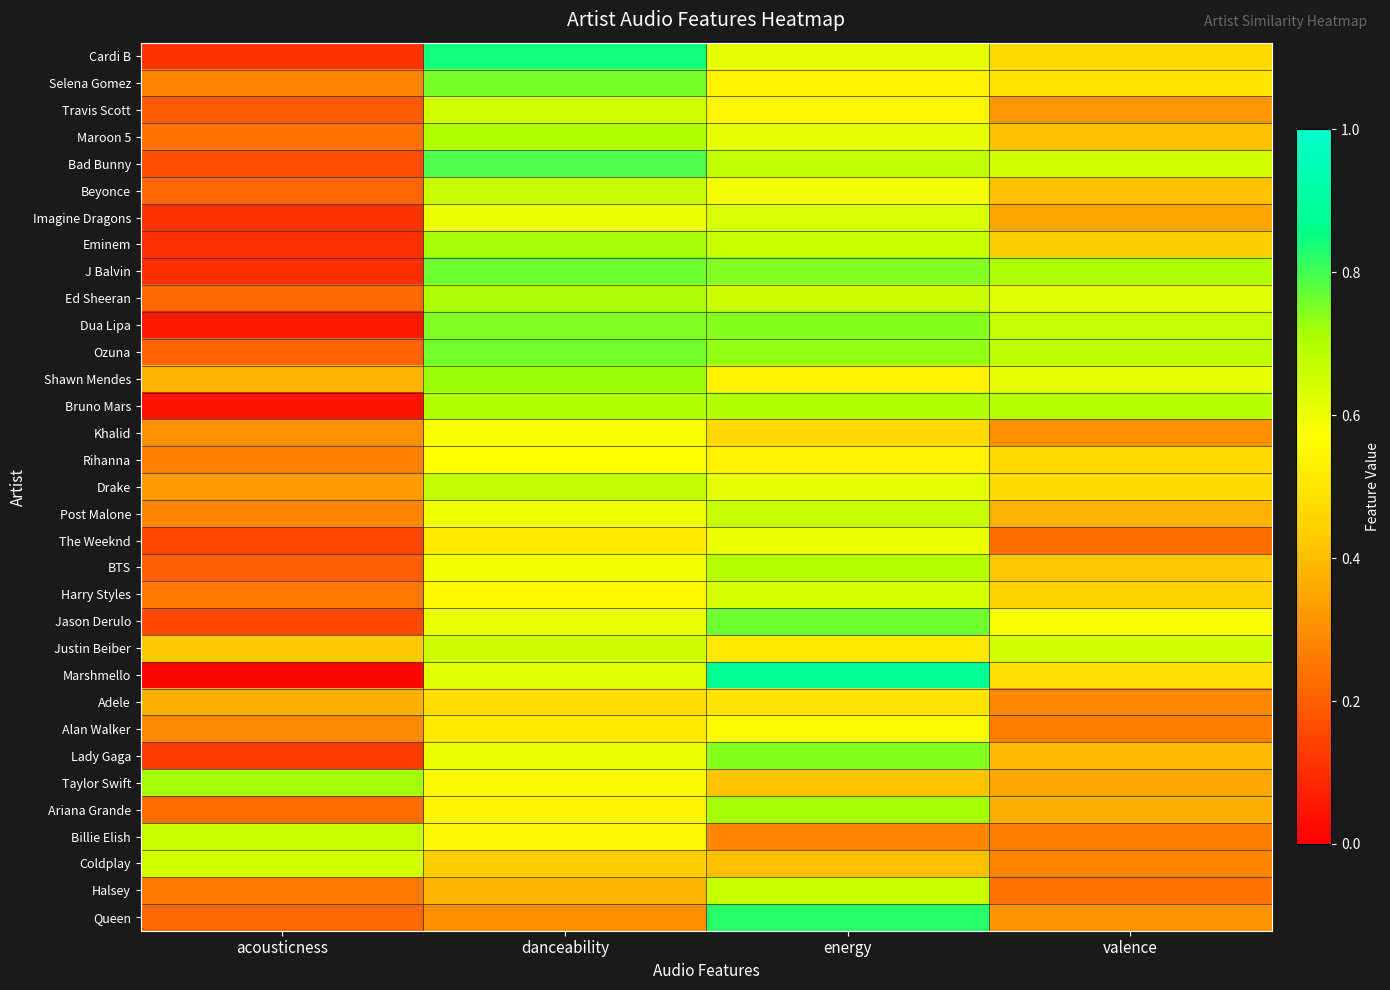

At which category is the sum across all series the highest?

danceability